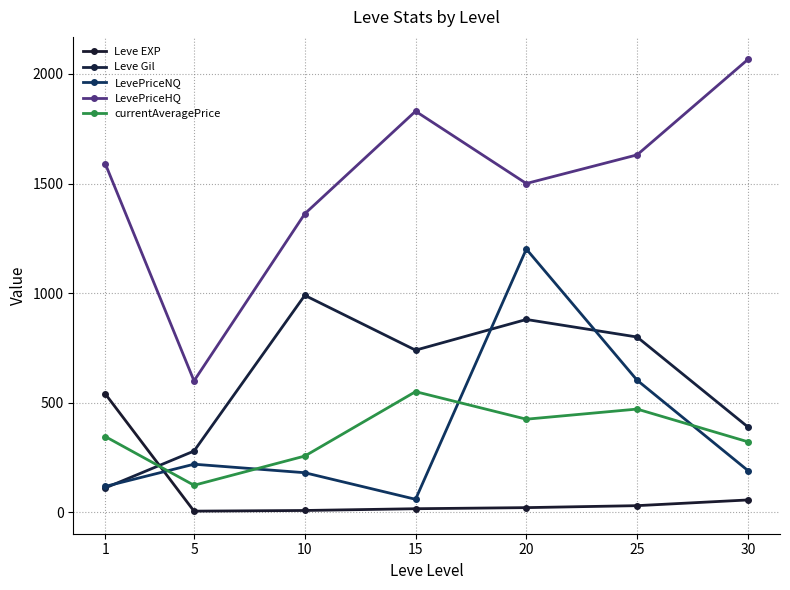

Is this an area chart (filled region under the line)?

No